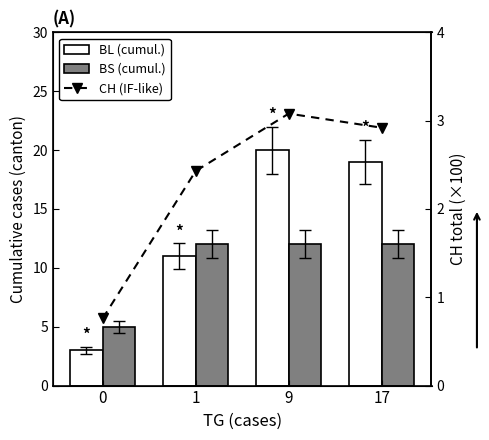

What is the total value across all series at 0?

8.8